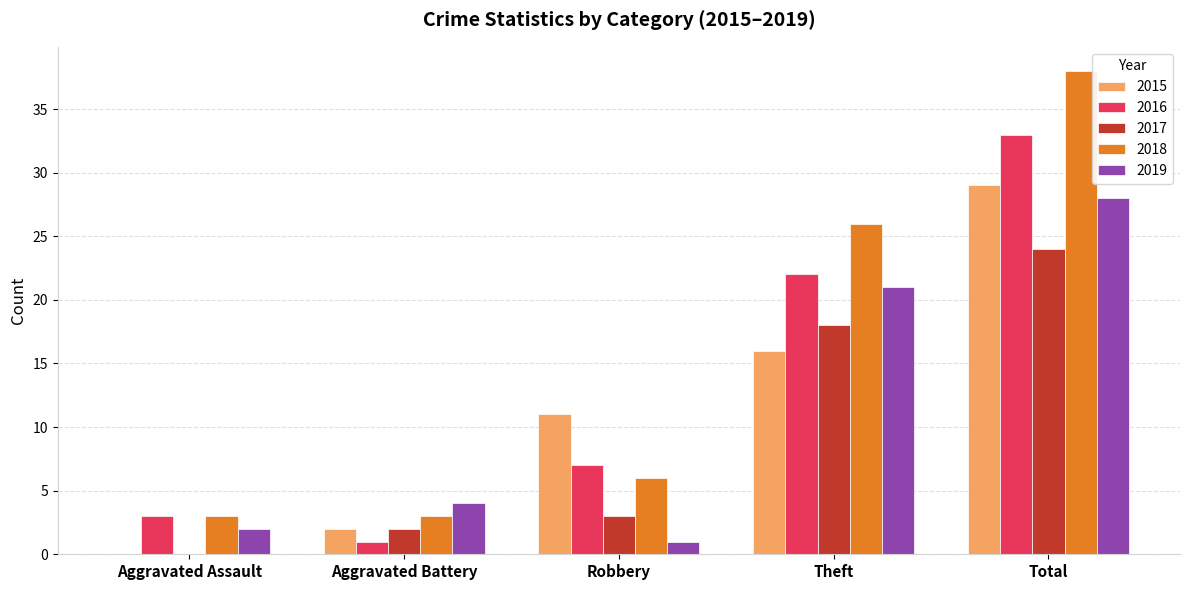

The value of 2019 at Theft is 21. True or false?

True